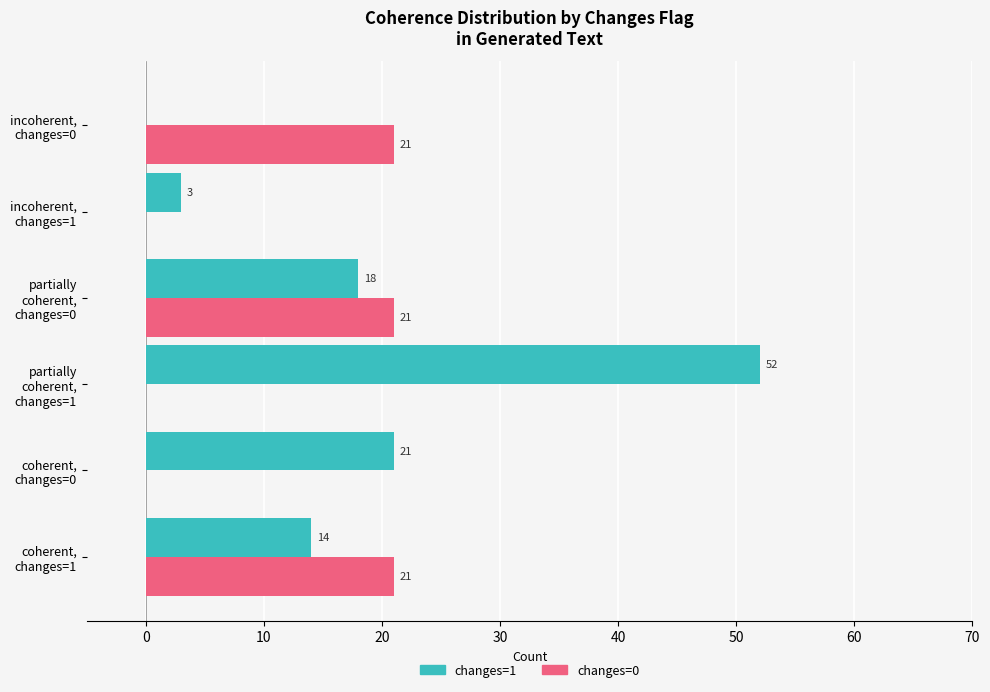

How many changes=0 values are between 0 and 21?

6